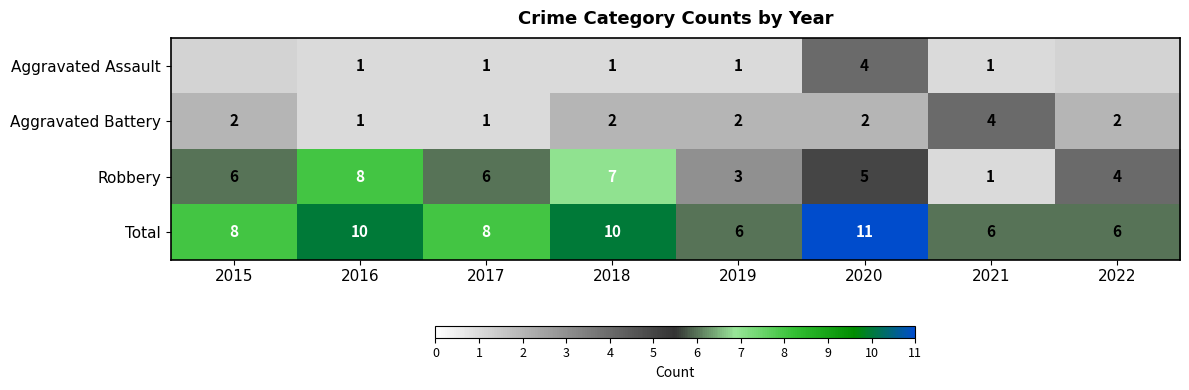

At which category is the sum across all series the highest?

2020